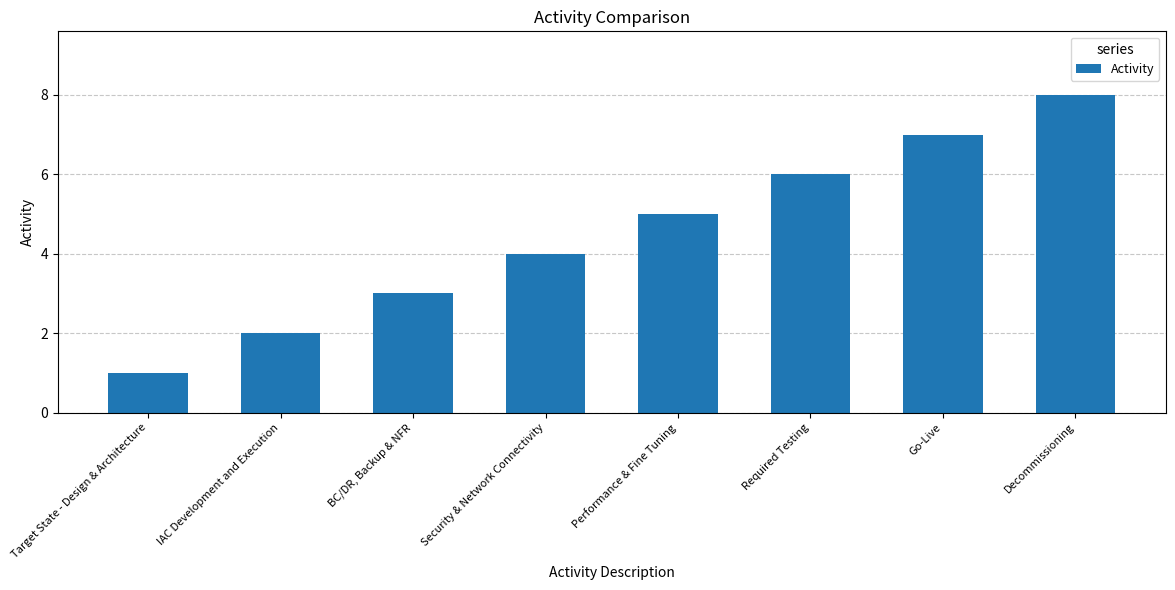

Which category has the lowest value across all series?

Target State - Design & Architecture